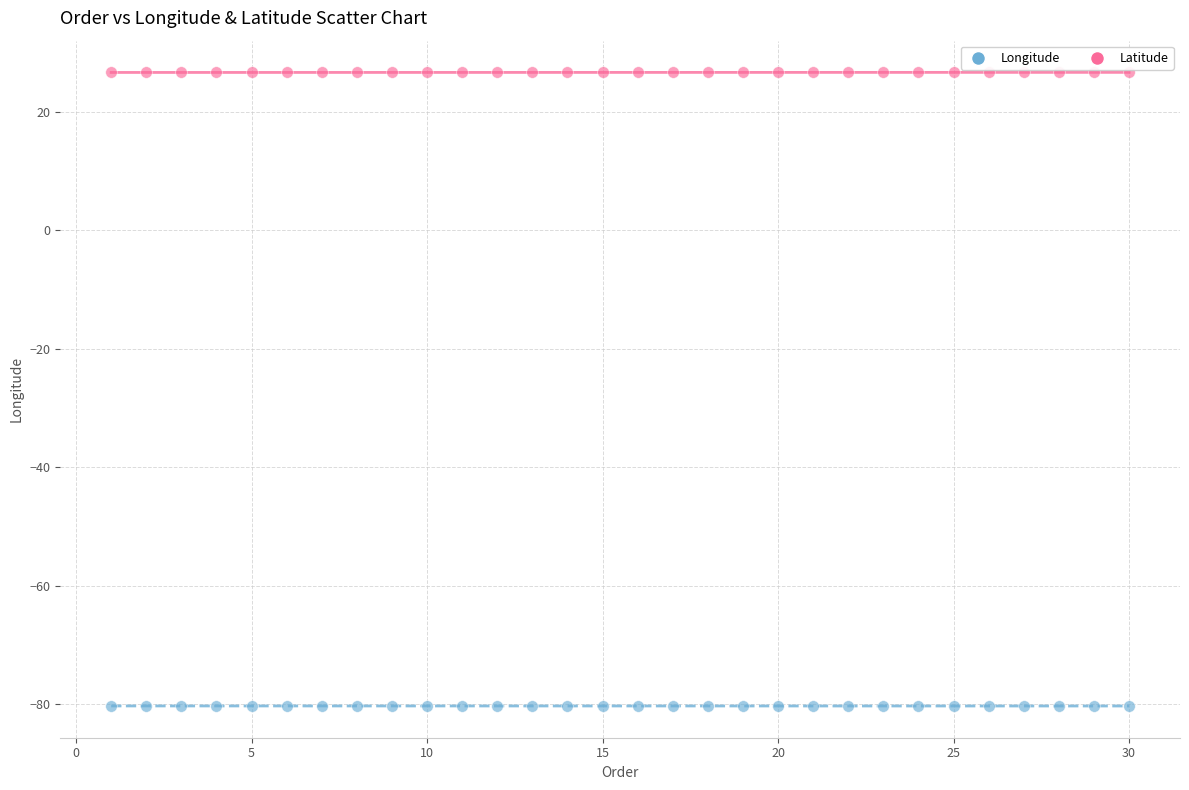

Across all data points, what is the range of X values (max minus min)?

29.0